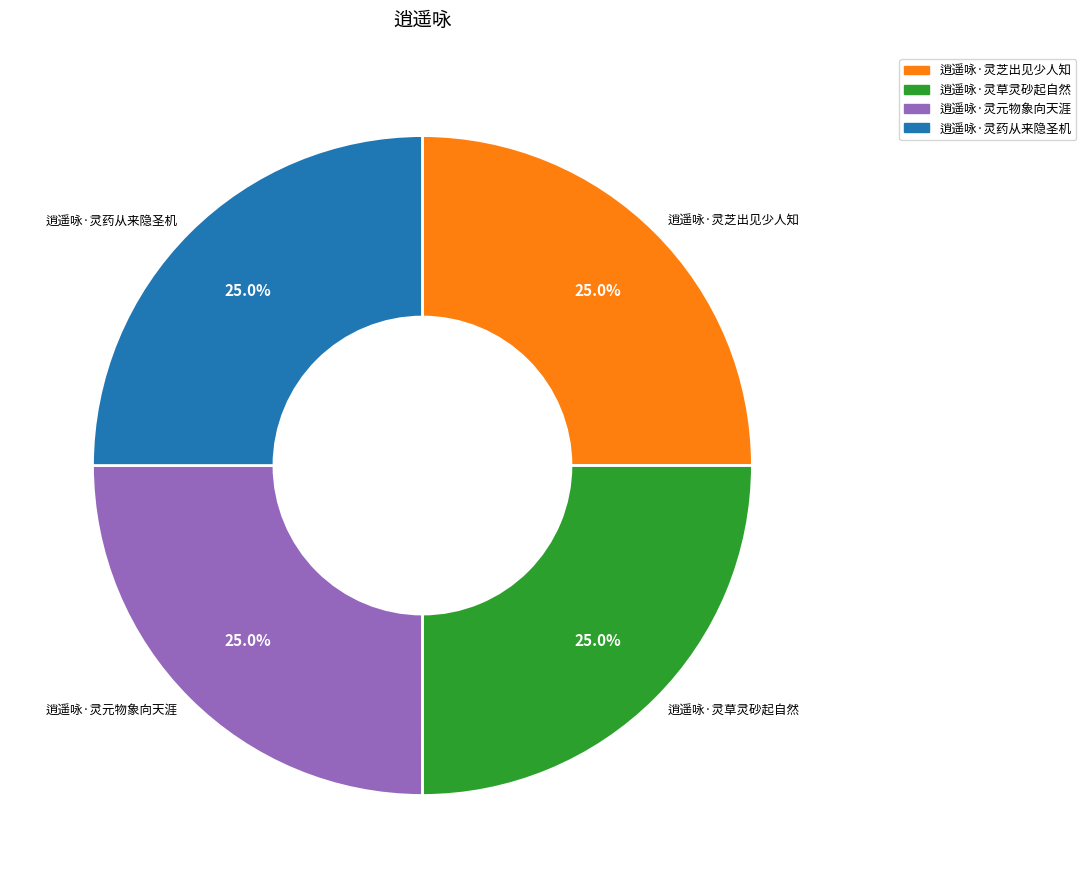

The 逍遥咏·灵元物象向天涯 slice represents 18% of the pie. True or false?

False